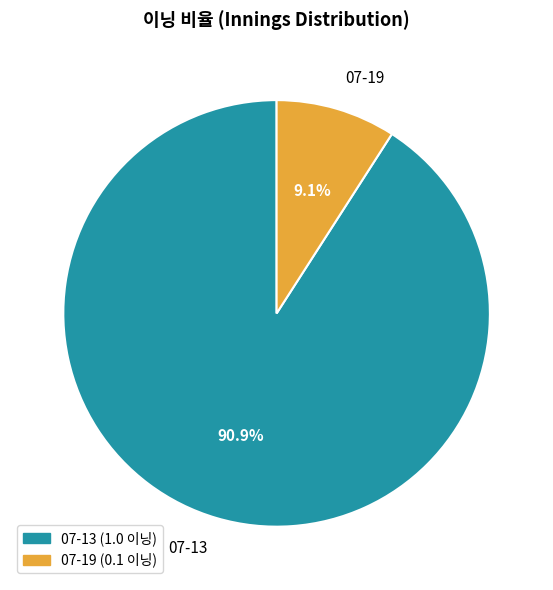

To the nearest percent, what portion does 07-13 represent?

91%